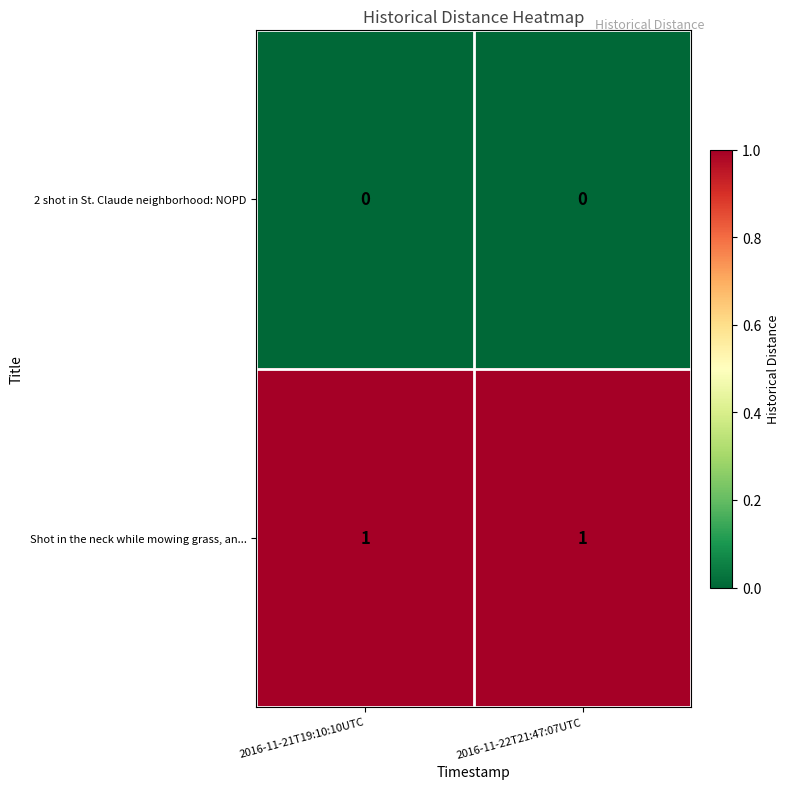

List the series in order of their peak value, lowest first.

2 shot in St. Claude neighborhood: NOPD, Shot in the neck while mowing grass, an...